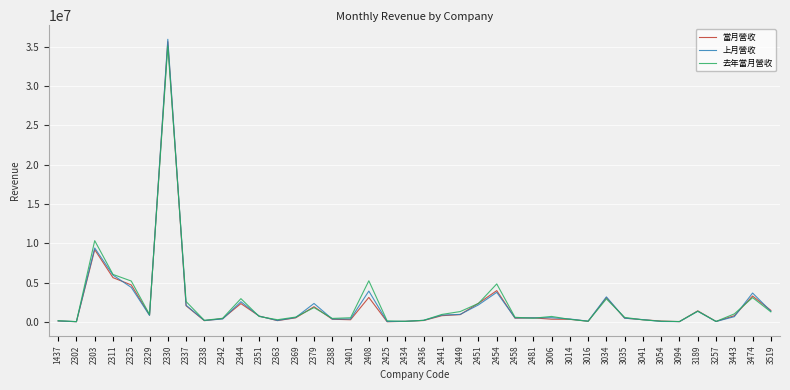

Between 2330 and 3016, which series saw the biggest shift?

上月營收